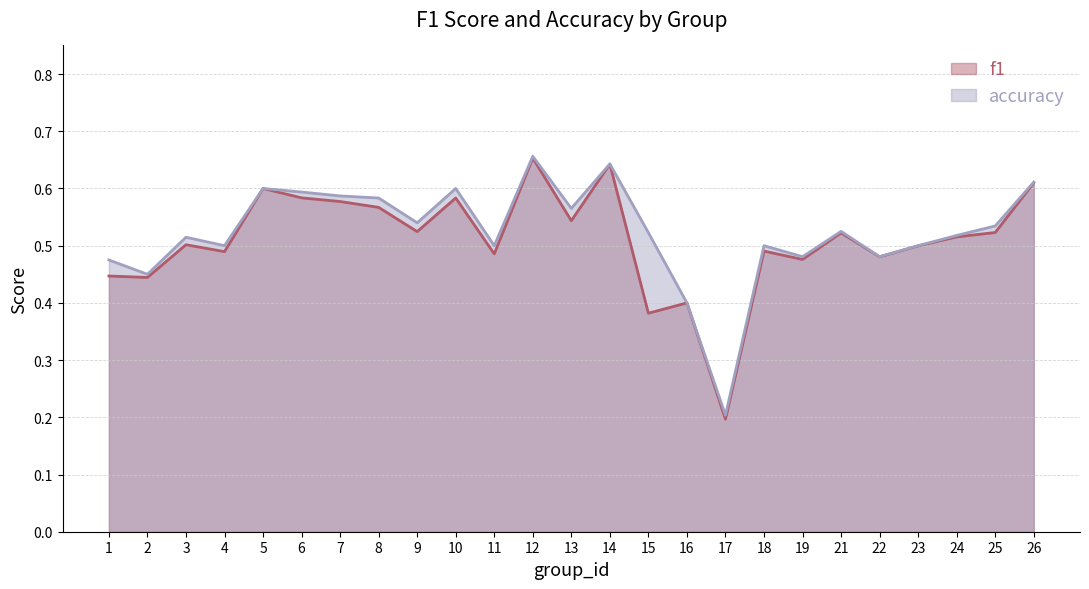

Count the number of categories in the chart.

25